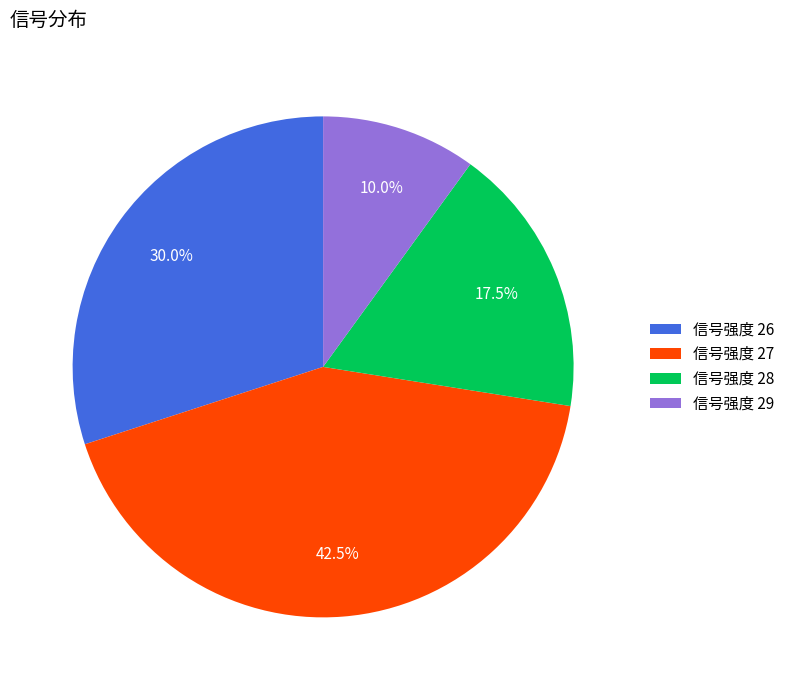

Rank the categories by value from highest to lowest.

信号强度 27, 信号强度 26, 信号强度 28, 信号强度 29